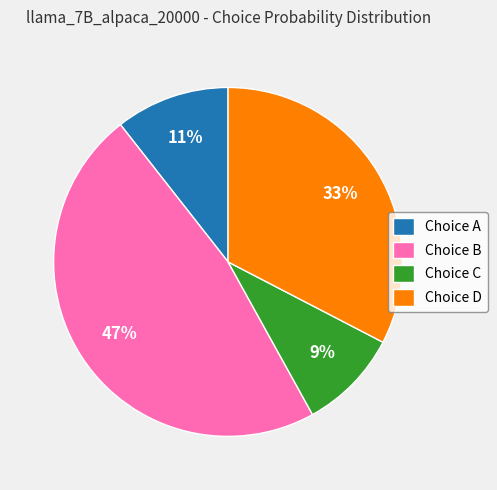

To the nearest percent, what is the average slice percentage?

25%